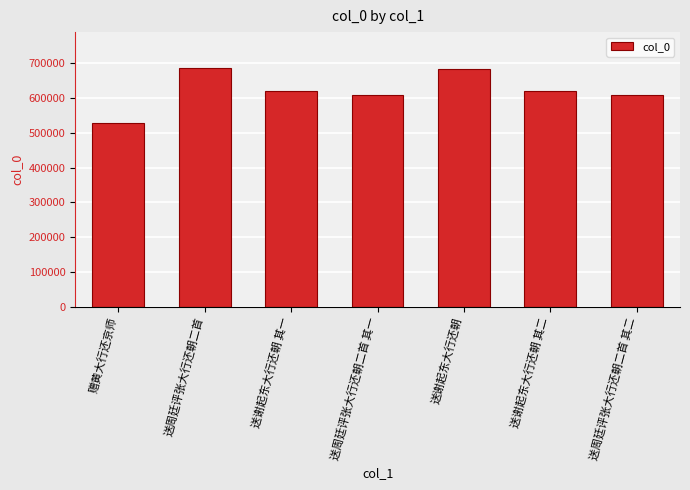

What is the value of the 2nd bar from the left?

686090